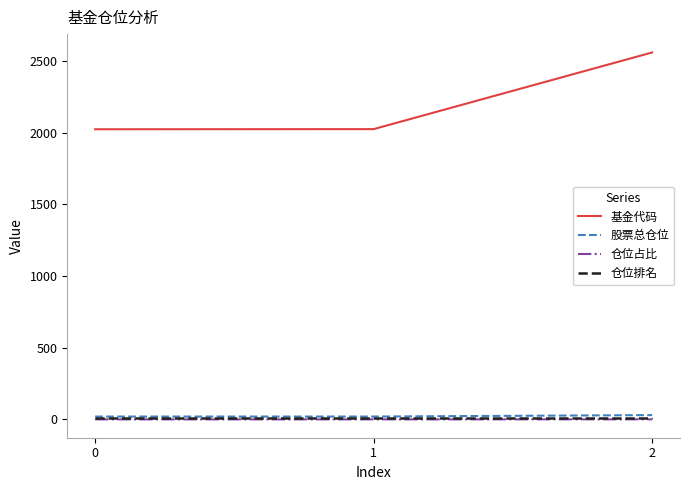

What is the highest value of the 基金代码 series?

2561.0